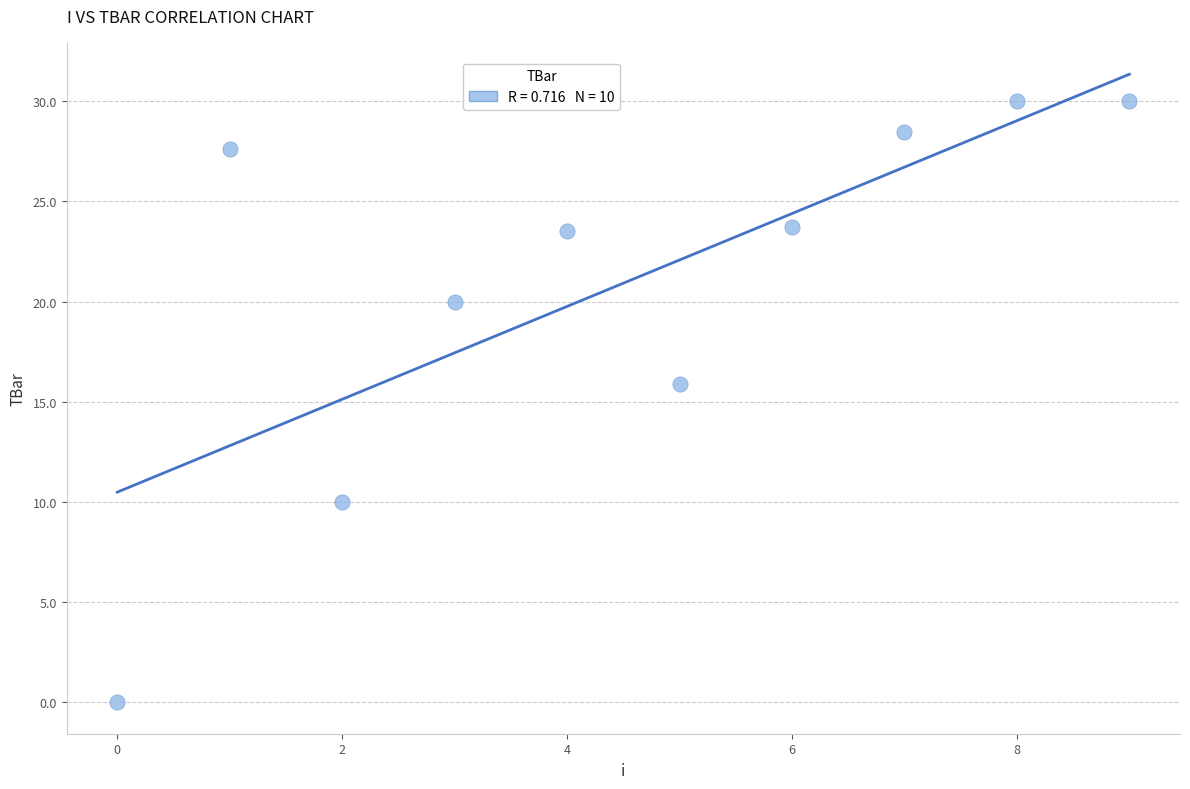

What Y value in the scatter plot is closest to 15?

15.9